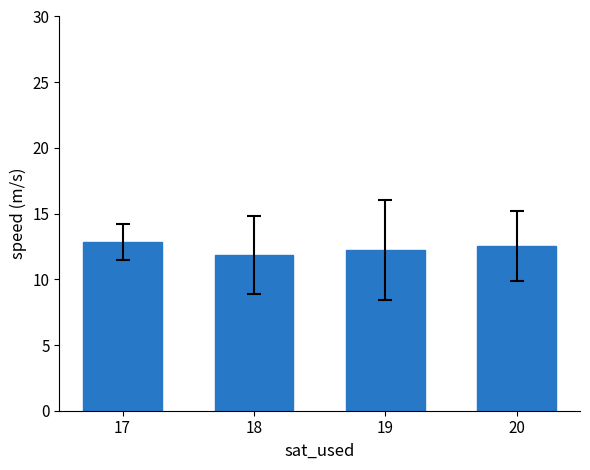

How many distinct data groups are displayed?

1